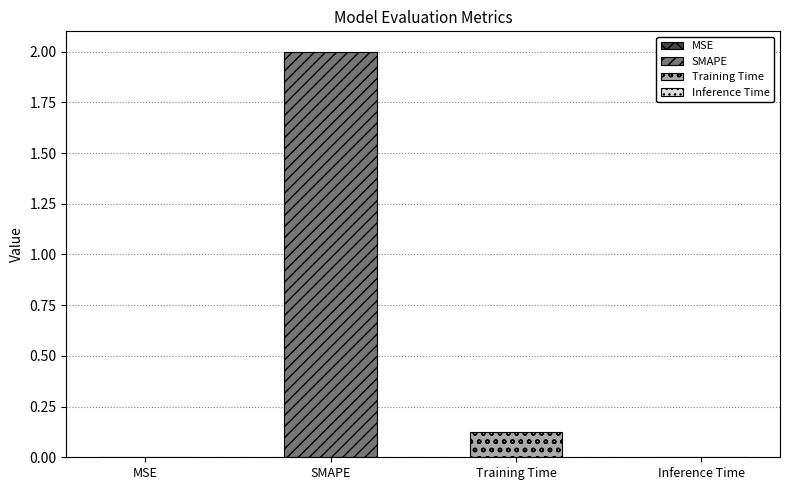

What is the maximum value shown in the chart?

2.0